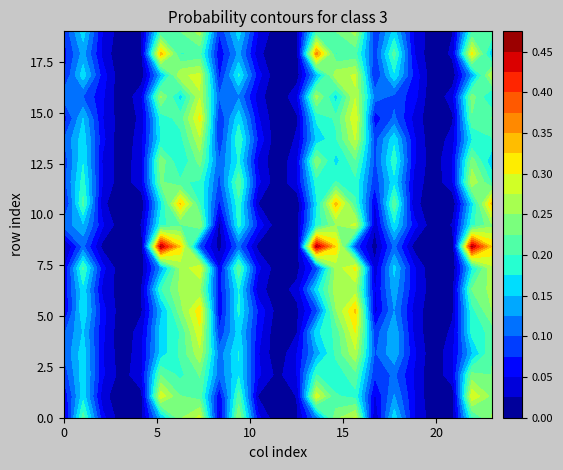

Reading left to right, what are all the values shown in this chart?

row_0: 0=0.0	1=0.2	2=0.1	3=0.0	4=0.0	5=0.1	6=0.2	7=0.3	8=0.0	9=0.2	10=0.1	11=0.0	12=0.0	13=0.1	14=0.2	15=0.3	16=0.0	17=0.2	18=0.1	19=0.0	20=0.0	21=0.2	22=0.3	23=0.3
row_1: 0=0.0	1=0.2	2=0.0	3=0.0	4=0.0	5=0.3	6=0.2	7=0.2	8=0.1	9=0.2	10=0.0	11=0.0	12=0.0	13=0.3	14=0.2	15=0.2	16=0.0	17=0.1	18=0.1	19=0.0	20=0.0	21=0.3	22=0.2	23=0.2
row_2: 0=0.1	1=0.2	2=0.1	3=0.0	4=0.0	5=0.2	6=0.2	7=0.2	8=0.1	9=0.2	10=0.1	11=0.0	12=0.1	13=0.2	14=0.2	15=0.2	16=0.1	17=0.1	18=0.0	19=0.0	20=0.0	21=0.2	22=0.2	23=0.3
row_3: 0=0.1	1=0.2	2=0.1	3=0.0	4=0.0	5=0.2	6=0.2	7=0.3	8=0.1	9=0.2	10=0.1	11=0.0	12=0.1	13=0.1	14=0.2	15=0.3	16=0.1	17=0.1	18=0.1	19=0.0	20=0.0	21=0.1	22=0.2	23=0.3
row_4: 0=0.1	1=0.2	2=0.1	3=0.0	4=0.0	5=0.2	6=0.2	7=0.3	8=0.1	9=0.2	10=0.1	11=0.0	12=0.0	13=0.2	14=0.2	15=0.3	16=0.1	17=0.1	18=0.0	19=0.0	20=0.0	21=0.2	22=0.2	23=0.3
row_5: 0=0.0	1=0.2	2=0.1	3=0.0	4=0.0	5=0.1	6=0.2	7=0.3	8=0.1	9=0.2	10=0.1	11=0.0	12=0.0	13=0.1	14=0.2	15=0.3	16=0.0	17=0.1	18=0.0	19=0.0	20=0.0	21=0.2	22=0.2	23=0.3
row_6: 0=0.1	1=0.2	2=0.0	3=0.0	4=0.0	5=0.2	6=0.3	7=0.3	8=0.1	9=0.2	10=0.0	11=0.0	12=0.0	13=0.2	14=0.3	15=0.3	16=0.0	17=0.1	18=0.1	19=0.0	20=0.0	21=0.2	22=0.3	23=0.3
row_7: 0=0.0	1=0.2	2=0.1	3=0.0	4=0.0	5=0.1	6=0.3	7=0.3	8=0.1	9=0.2	10=0.1	11=0.0	12=0.0	13=0.1	14=0.3	15=0.3	16=0.0	17=0.2	18=0.1	19=0.0	20=0.0	21=0.2	22=0.3	23=0.3
row_8: 0=0.0	1=0.1	2=0.0	3=0.0	4=0.0	5=0.5	6=0.3	7=0.1	8=0.0	9=0.1	10=0.0	11=0.0	12=0.0	13=0.5	14=0.3	15=0.1	16=0.0	17=0.1	18=0.0	19=0.0	20=0.0	21=0.5	22=0.3	23=0.1
row_9: 0=0.1	1=0.1	2=0.1	3=0.0	4=0.0	5=0.2	6=0.2	7=0.3	8=0.0	9=0.2	10=0.1	11=0.0	12=0.0	13=0.2	14=0.2	15=0.3	16=0.0	17=0.2	18=0.1	19=0.0	20=0.0	21=0.2	22=0.2	23=0.3
row_10: 0=0.1	1=0.2	2=0.0	3=0.0	4=0.0	5=0.2	6=0.3	7=0.2	8=0.1	9=0.2	10=0.0	11=0.0	12=0.0	13=0.2	14=0.3	15=0.2	16=0.0	17=0.2	18=0.0	19=0.0	20=0.0	21=0.2	22=0.3	23=0.2
row_11: 0=0.1	1=0.2	2=0.0	3=0.0	4=0.0	5=0.2	6=0.2	7=0.2	8=0.1	9=0.2	10=0.1	11=0.0	12=0.0	13=0.2	14=0.2	15=0.2	16=0.1	17=0.2	18=0.0	19=0.0	20=0.0	21=0.3	22=0.2	23=0.2
row_12: 0=0.1	1=0.2	2=0.0	3=0.0	4=0.0	5=0.2	6=0.2	7=0.2	8=0.1	9=0.2	10=0.0	11=0.0	12=0.0	13=0.2	14=0.2	15=0.2	16=0.1	17=0.2	18=0.1	19=0.0	20=0.1	21=0.2	22=0.2	23=0.2
row_13: 0=0.1	1=0.2	2=0.1	3=0.0	4=0.0	5=0.2	6=0.2	7=0.3	8=0.1	9=0.2	10=0.1	11=0.0	12=0.0	13=0.2	14=0.2	15=0.3	16=0.1	17=0.2	18=0.1	19=0.0	20=0.0	21=0.2	22=0.2	23=0.3
row_14: 0=0.1	1=0.2	2=0.1	3=0.0	4=0.0	5=0.2	6=0.2	7=0.3	8=0.1	9=0.2	10=0.1	11=0.0	12=0.0	13=0.2	14=0.2	15=0.3	16=0.1	17=0.1	18=0.0	19=0.0	20=0.0	21=0.2	22=0.2	23=0.3
row_15: 0=0.1	1=0.1	2=0.1	3=0.0	4=0.0	5=0.3	6=0.2	7=0.3	8=0.1	9=0.1	10=0.0	11=0.0	12=0.0	13=0.3	14=0.2	15=0.3	16=0.1	17=0.1	18=0.1	19=0.0	20=0.0	21=0.2	22=0.2	23=0.3
row_16: 0=0.1	1=0.2	2=0.1	3=0.0	4=0.0	5=0.1	6=0.3	7=0.3	8=0.1	9=0.2	10=0.1	11=0.0	12=0.0	13=0.1	14=0.3	15=0.3	16=0.1	17=0.2	18=0.1	19=0.0	20=0.0	21=0.1	22=0.3	23=0.3
row_17: 0=0.1	1=0.1	2=0.0	3=0.0	4=0.0	5=0.3	6=0.2	7=0.2	8=0.1	9=0.1	10=0.0	11=0.0	12=0.0	13=0.4	14=0.2	15=0.2	16=0.1	17=0.2	18=0.1	19=0.0	20=0.0	21=0.3	22=0.2	23=0.2
row_18: 0=0.1	1=0.2	2=0.0	3=0.0	4=0.0	5=0.2	6=0.2	7=0.3	8=0.1	9=0.2	10=0.0	11=0.0	12=0.0	13=0.2	14=0.2	15=0.3	16=0.1	17=0.2	18=0.0	19=0.0	20=0.0	21=0.2	22=0.2	23=0.3
row_19: 0=0.1	1=0.2	2=0.0	3=0.0	4=0.0	5=0.2	6=0.3	7=0.2	8=0.0	9=0.2	10=0.0	11=0.0	12=0.0	13=0.2	14=0.3	15=0.2	16=0.0	17=0.2	18=0.0	19=0.0	20=0.0	21=0.2	22=0.3	23=0.3